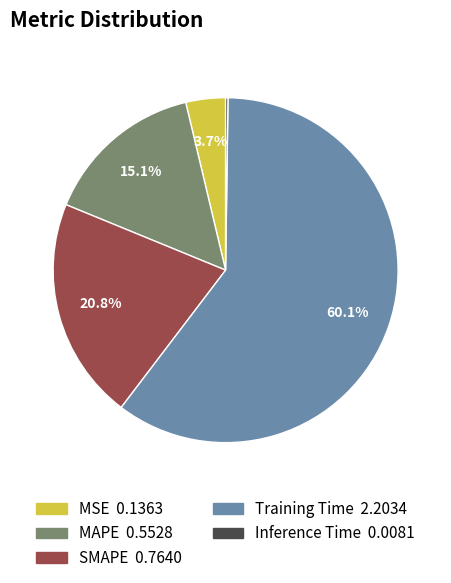

Do MSE and Training Time together represent more than half of the pie?

Yes